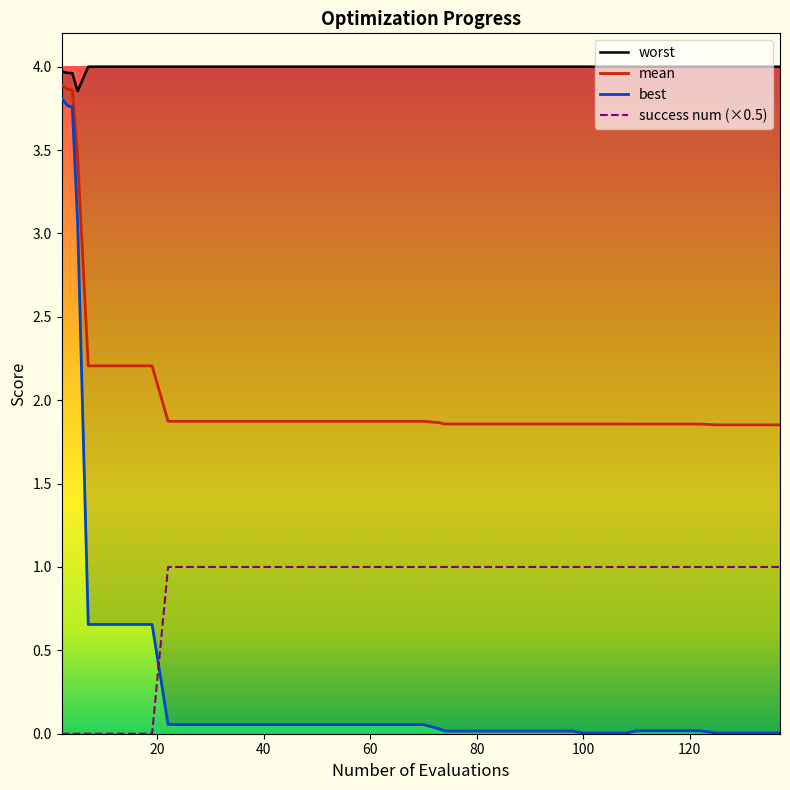

What is the highest value of the success num (×0.5) series?

1.0